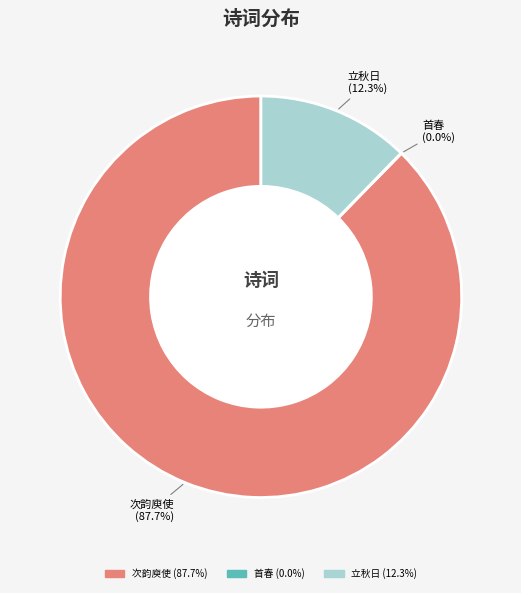

Is there any slice that represents more than half of the pie?

Yes